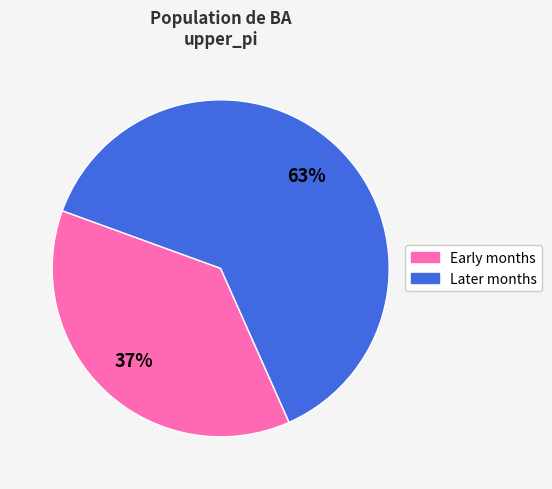

To the nearest percent, what is the average slice percentage?

50%